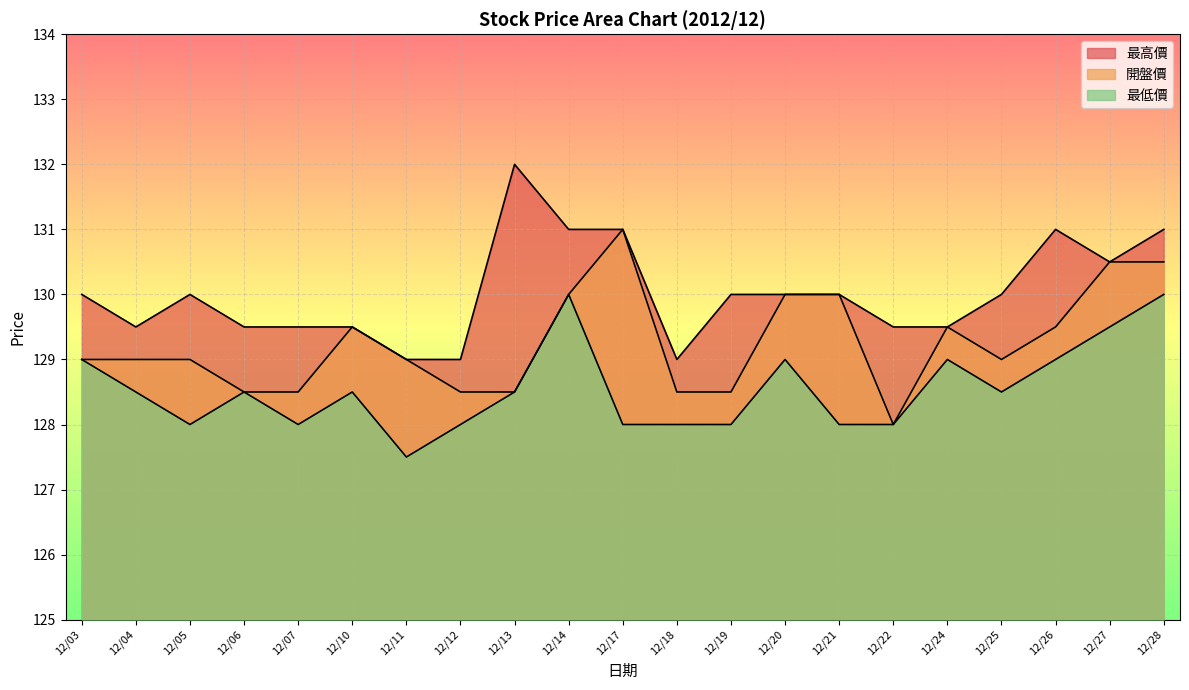

List the series in order of their overall mean, lowest first.

最低價, 開盤價, 最高價